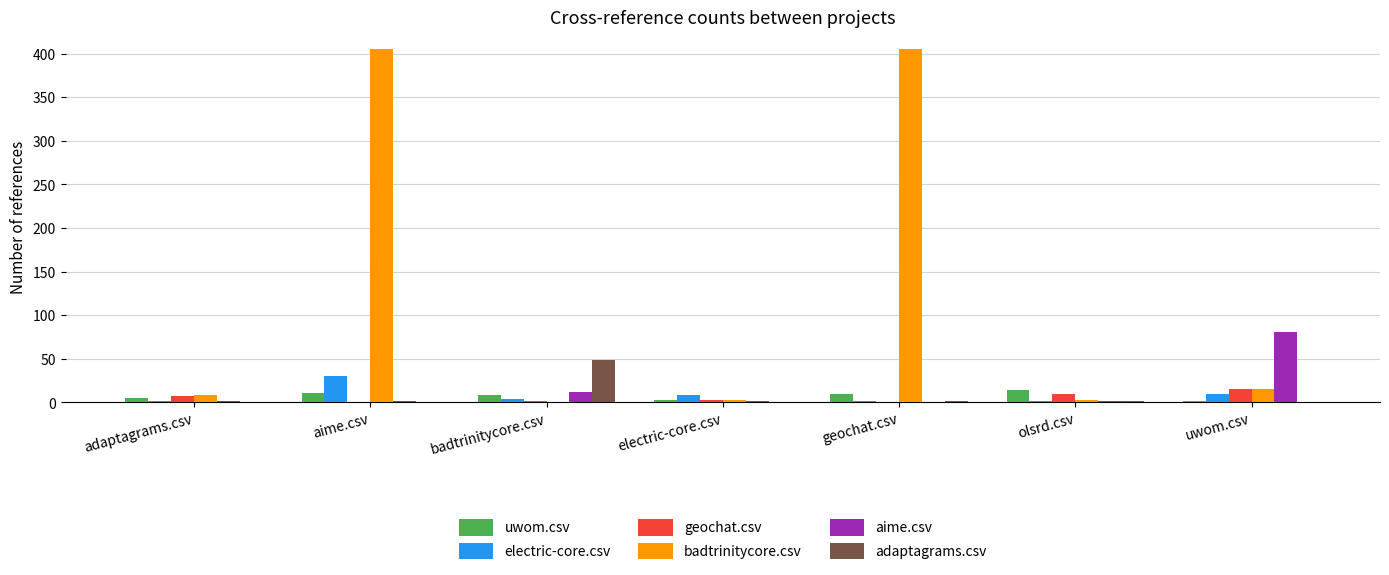

How many categories are shown in the chart?

7